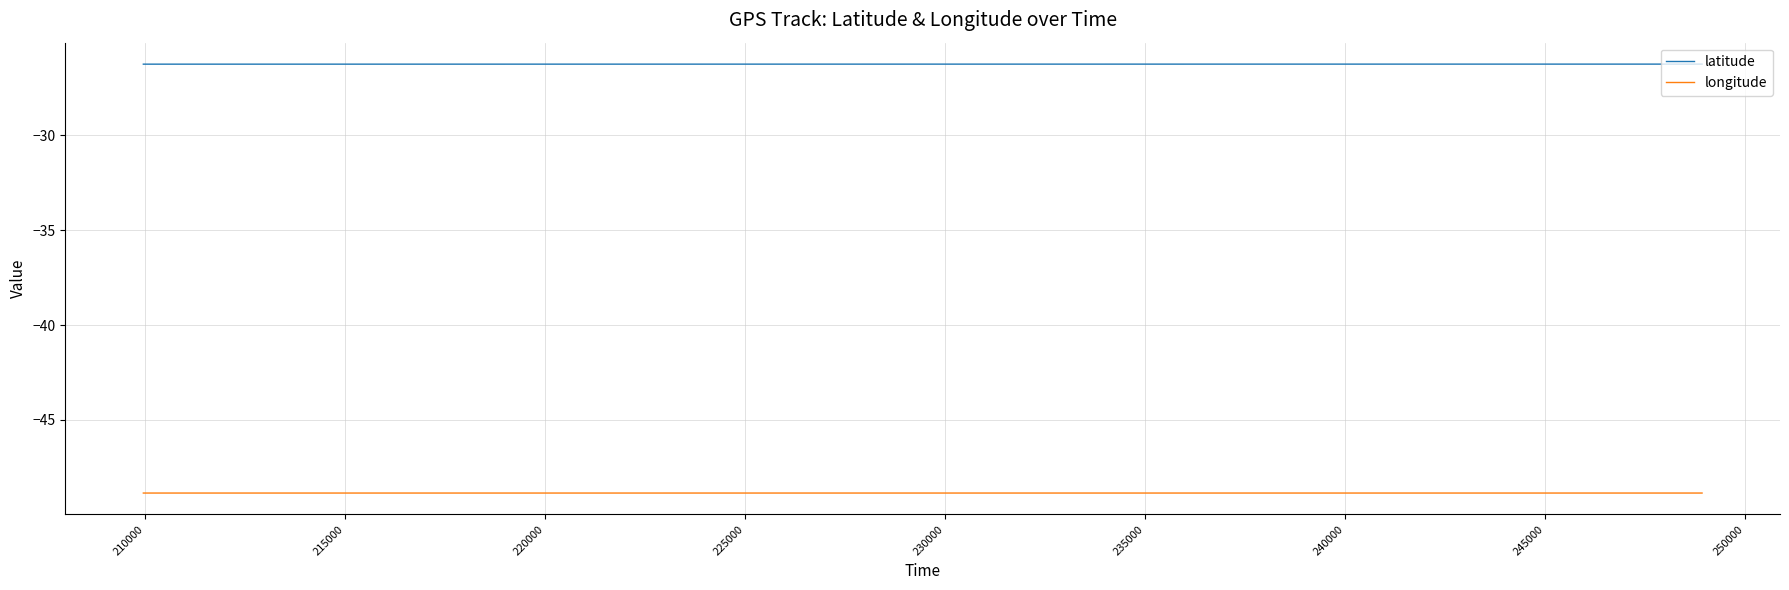

What is the highest value of the longitude series?

-48.9